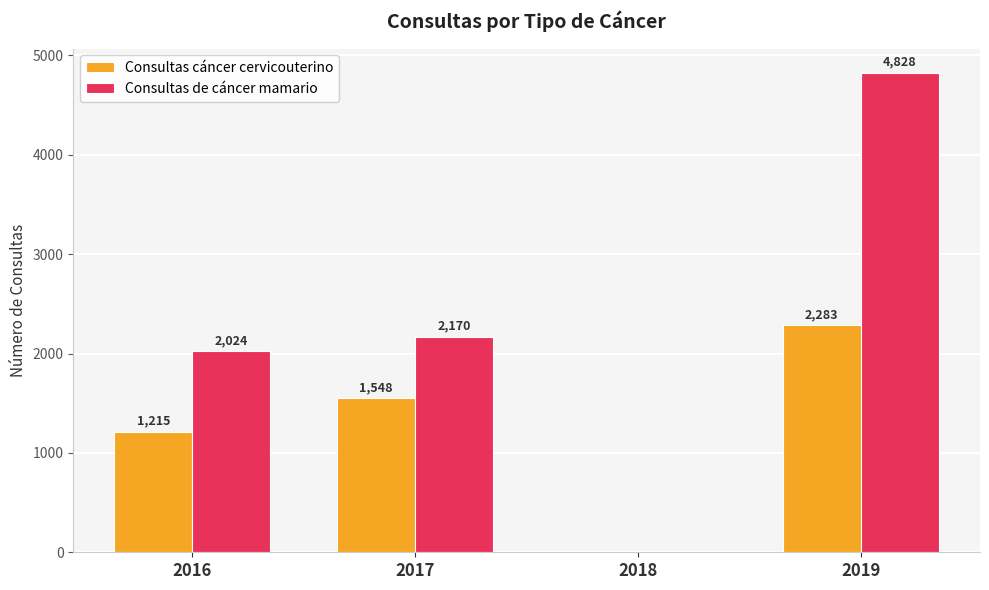

What is the average value of the Consultas de cáncer mamario series?

2256